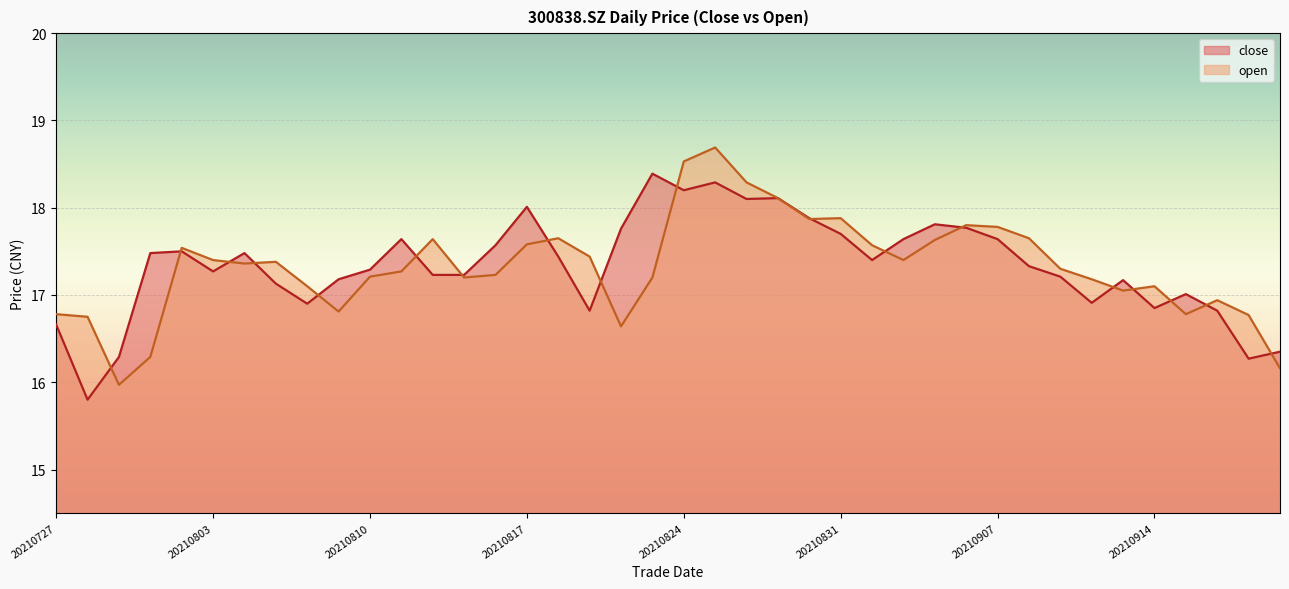

Which series changed the most between 20210811 and 20210903?

open